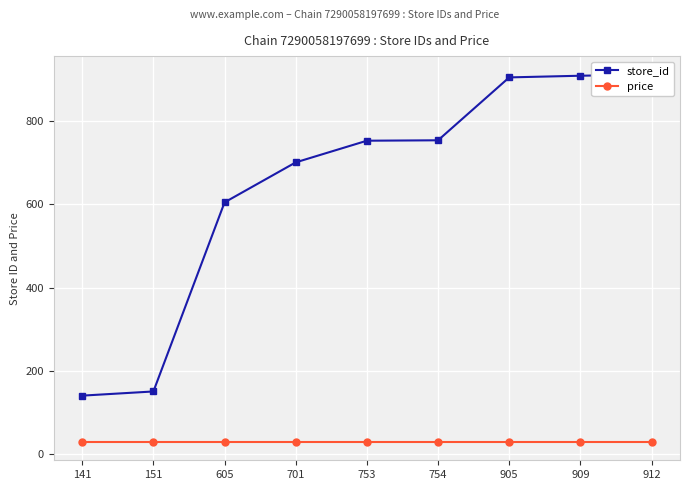

What is the greatest value displayed?

912.0